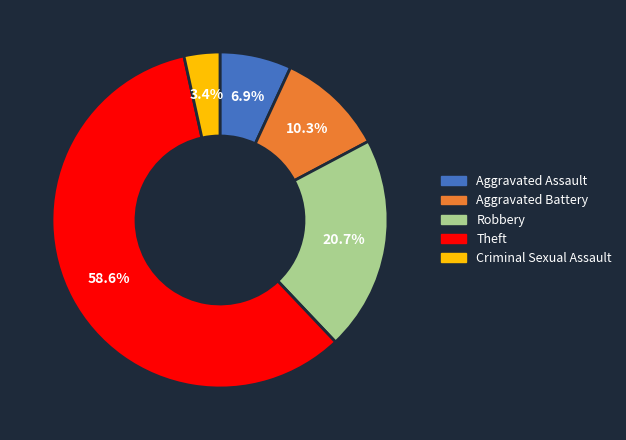

True or false: Aggravated Battery accounts for 2% of the total.

False